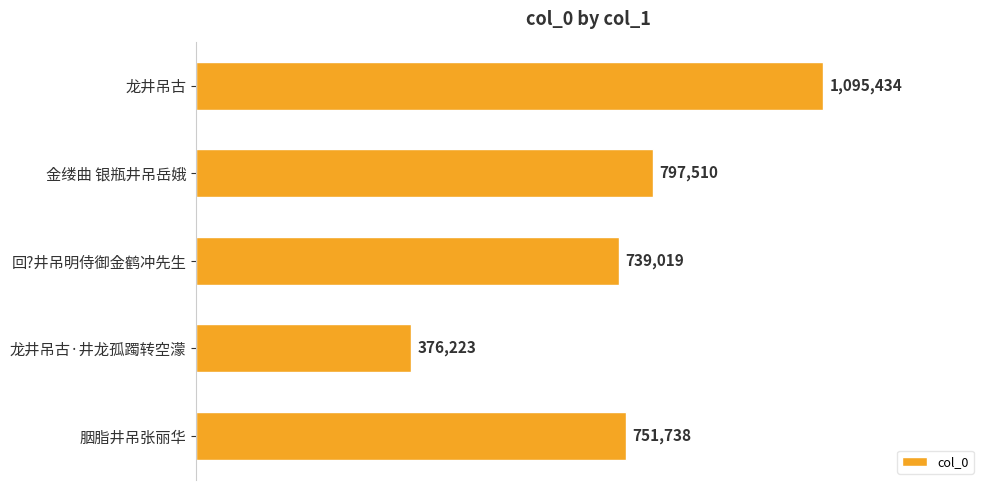

What is the maximum value shown in the chart?

1095434